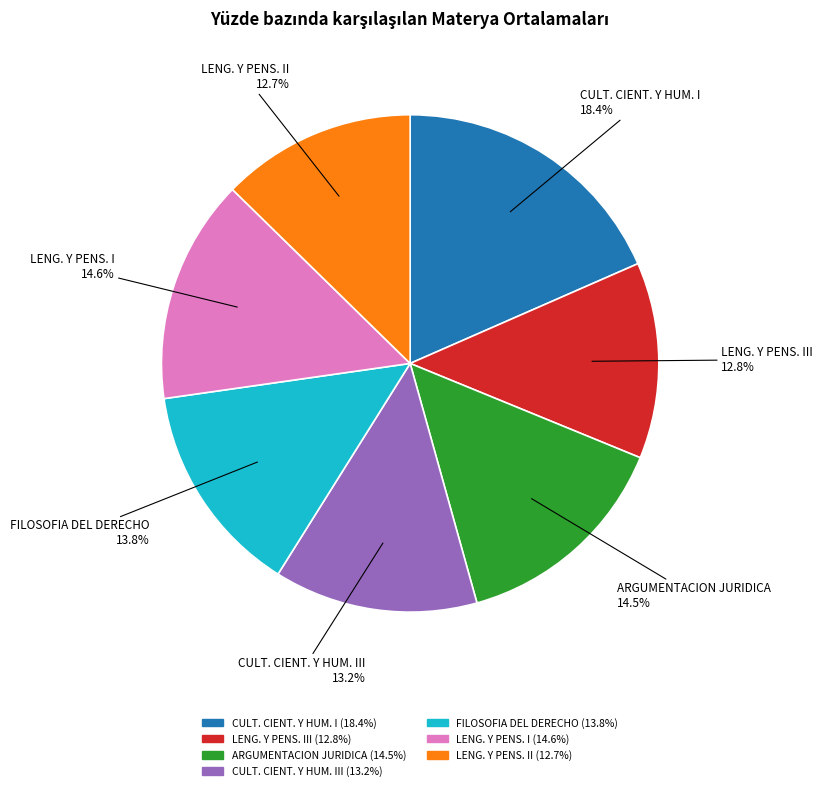

Is there a majority slice in this chart?

No